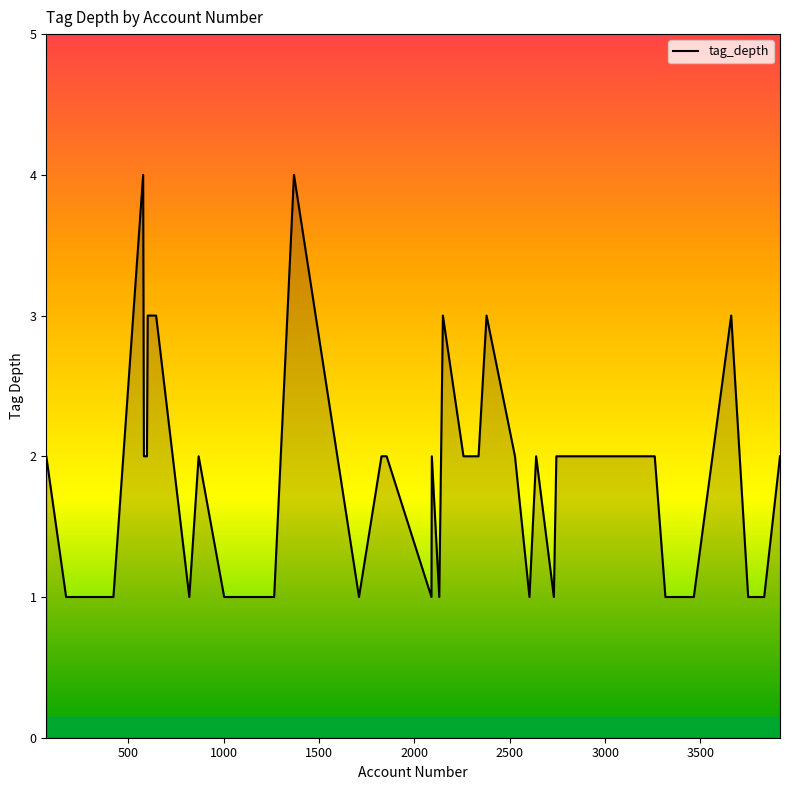

How many values exceed 2?

7